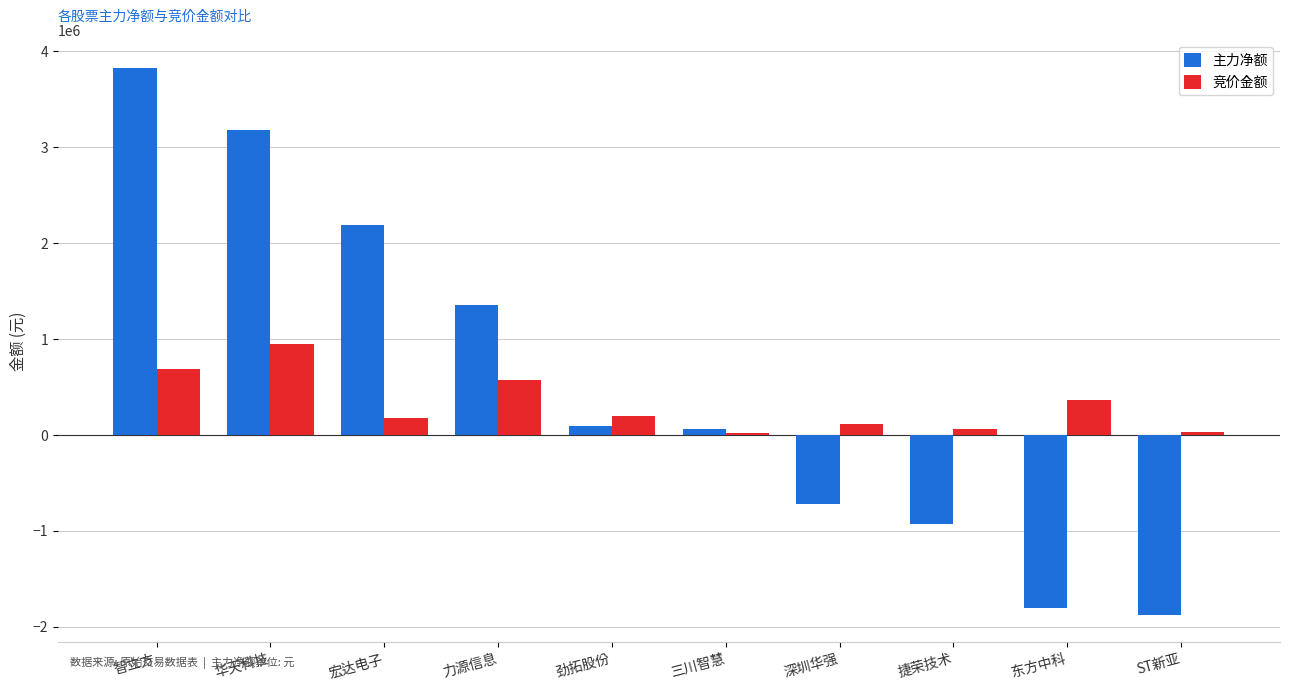

At which category is the sum across all series the highest?

智立方